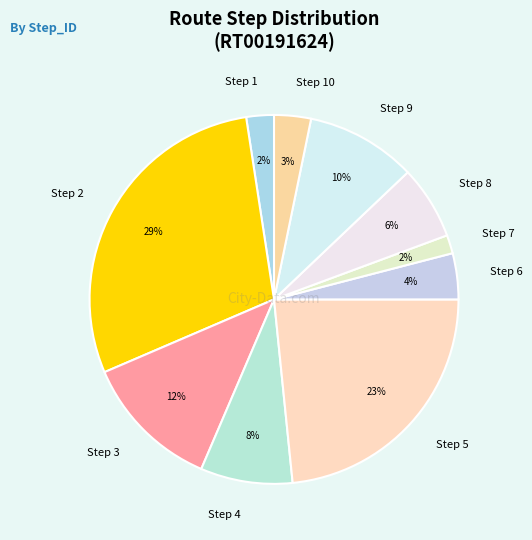

Which category has the biggest portion of the pie?

Step 2